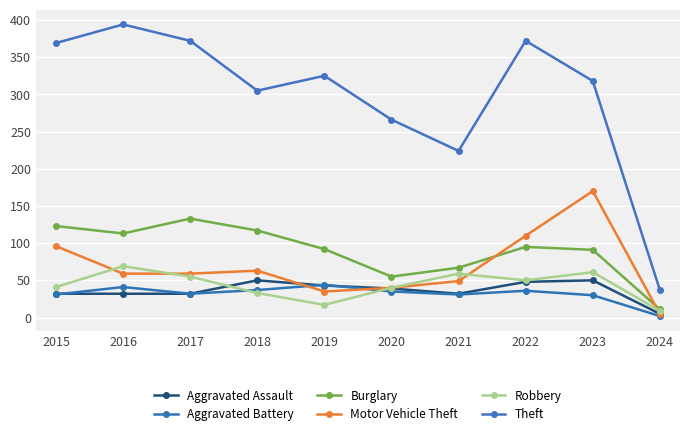

What is the difference between the Motor Vehicle Theft values at 2020 and 2022?

70